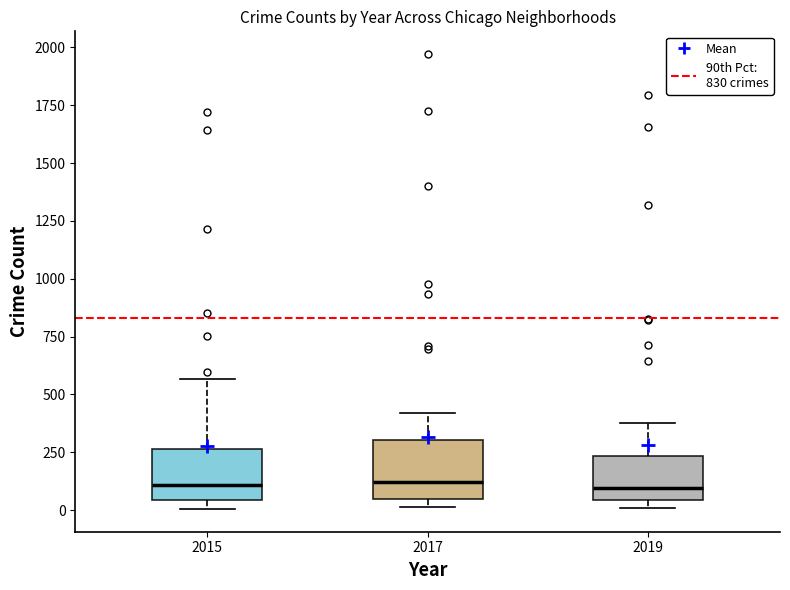

Where does the upper whisker of the box at x = 2017 end on the y-axis? The values are not printed on the chart, so give them approximately, as read against the axis.

400